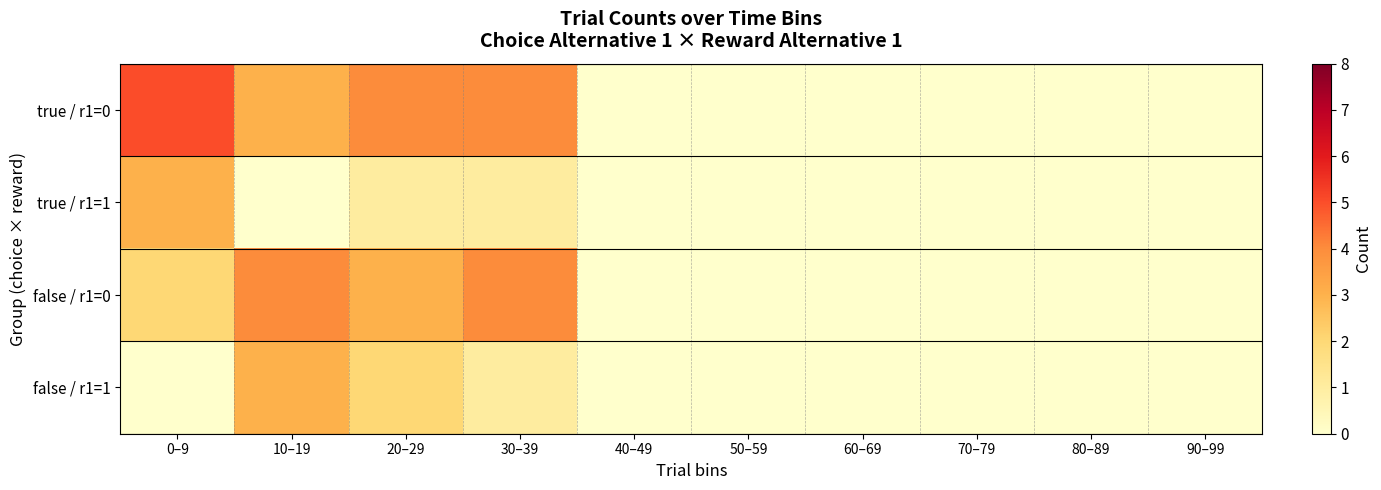

Count the number of data series in this chart.

4